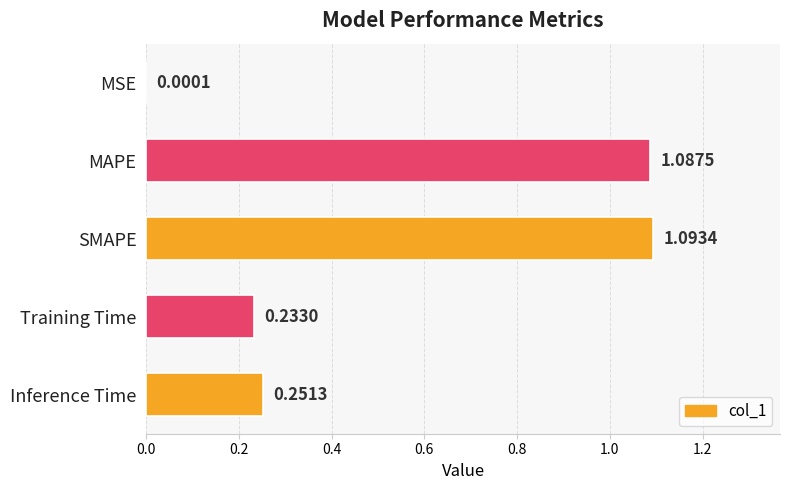

What is the sum of all values?

2.7